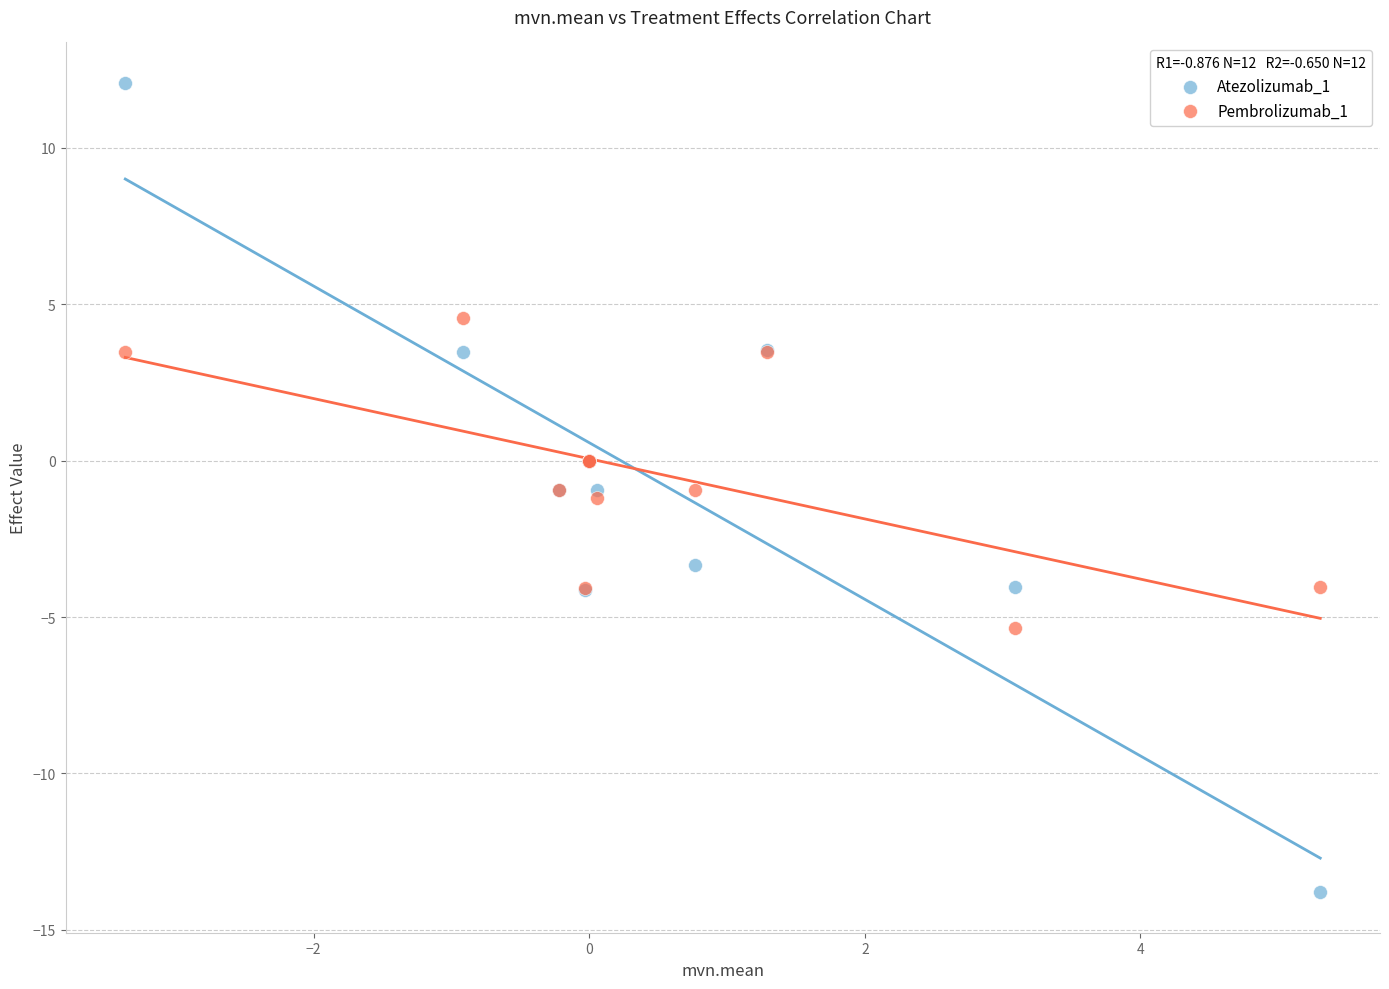

What is the X range (max minus min) for the scatter plot?

8.7